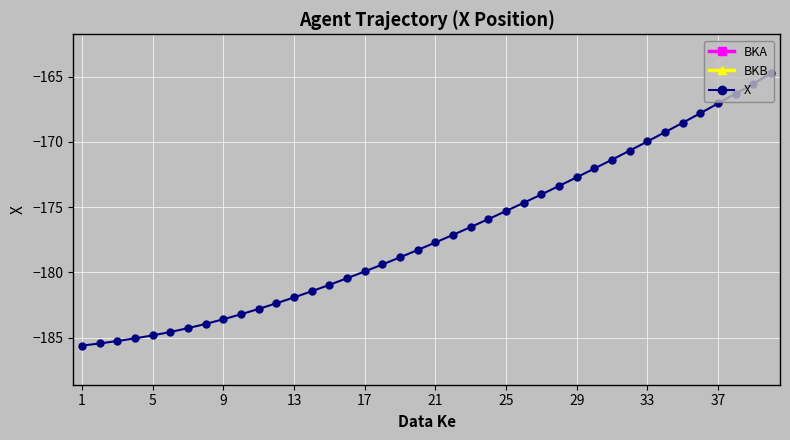

What is the minimum value for X?

-185.6